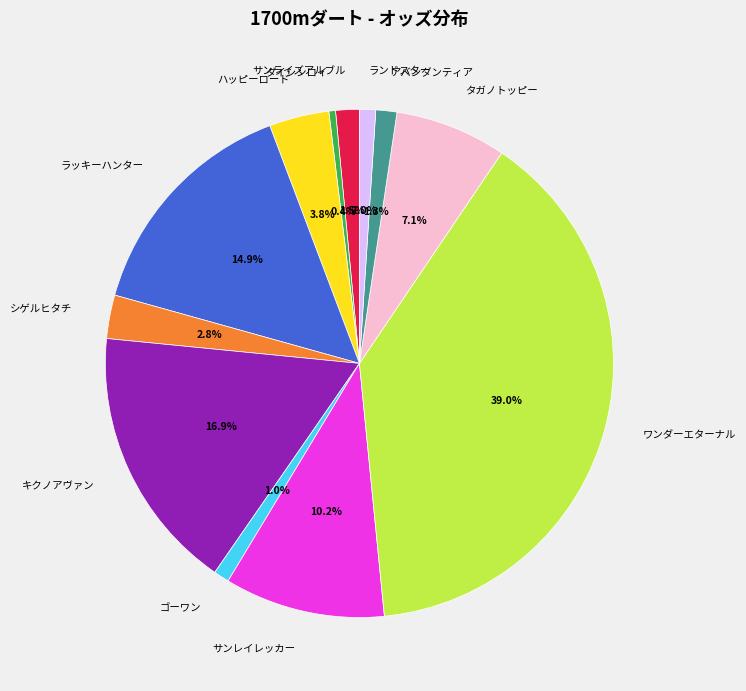

Does any single category account for the majority?

No